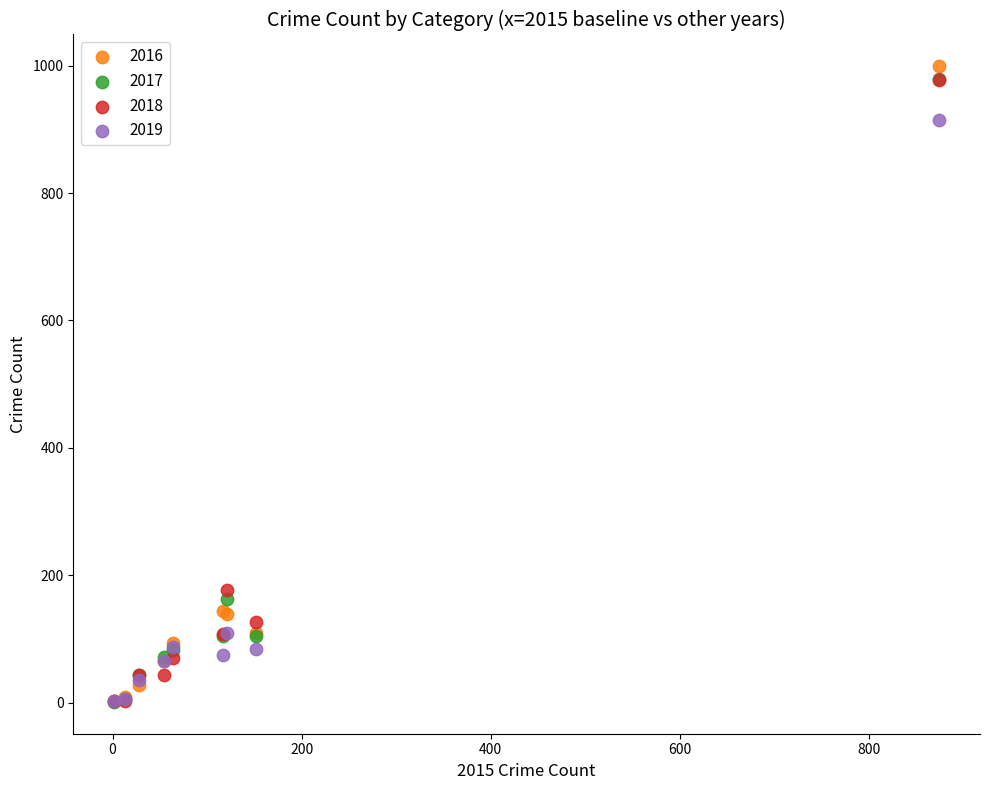

In the 2018 series, what Y value is closest to 489?

176